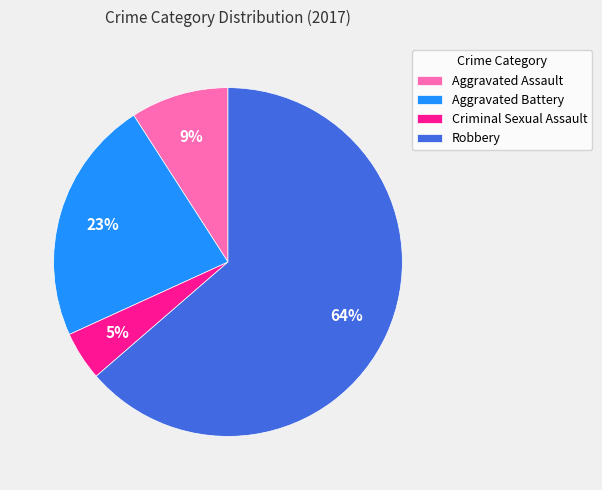

Rank the categories by value from lowest to highest.

Criminal Sexual Assault, Aggravated Assault, Aggravated Battery, Robbery